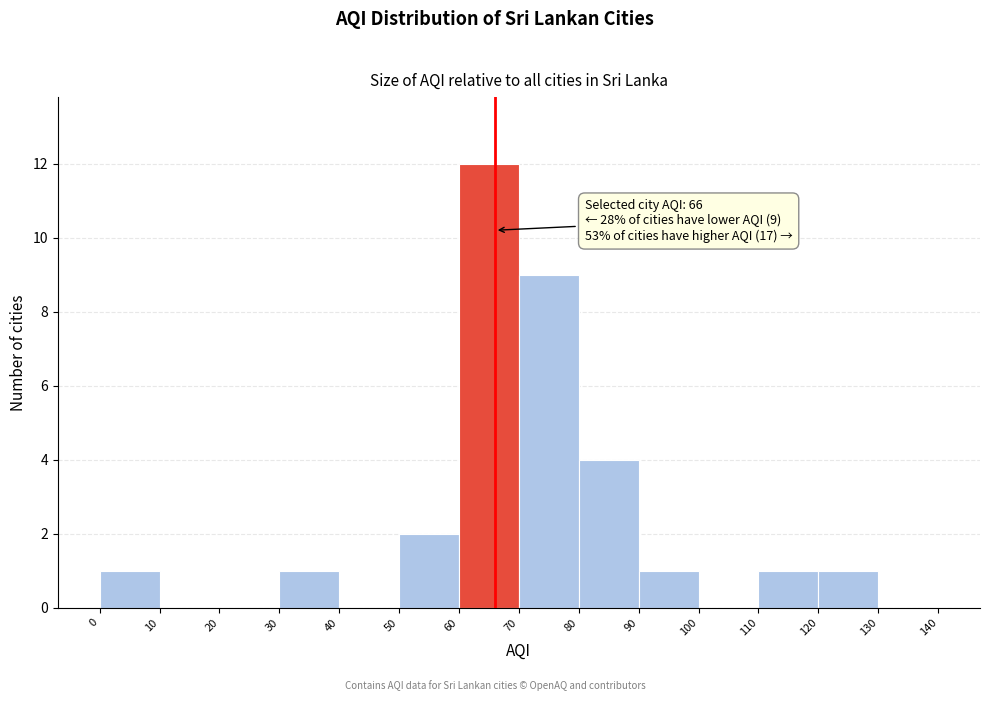

Which range on the x-axis has the tallest bar?

60 to 70